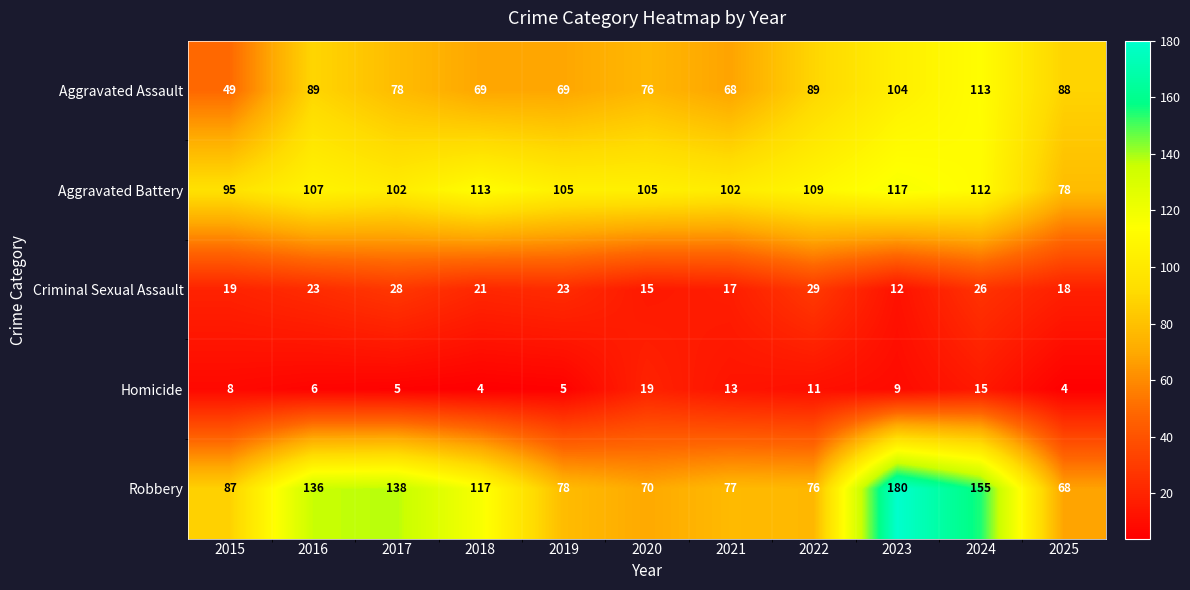

What is the total value across all series at 2018?

324